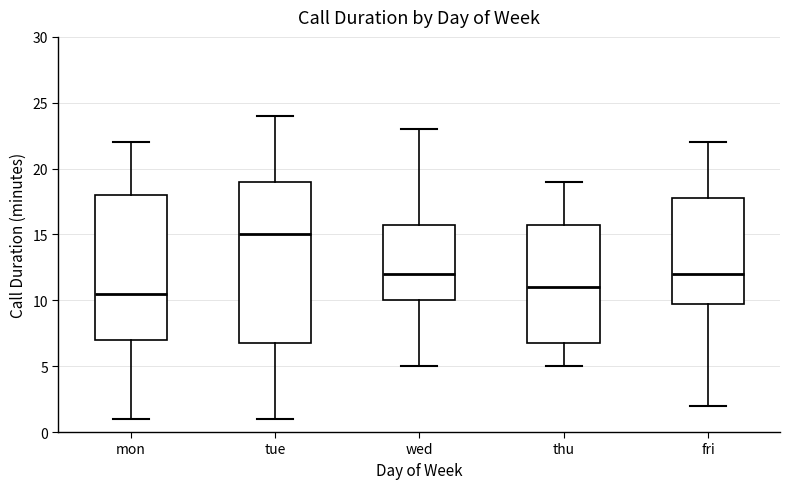

Where does the upper whisker of the box for wed end on the y-axis? The values are not printed on the chart, so give them approximately, as read against the axis.

23.0